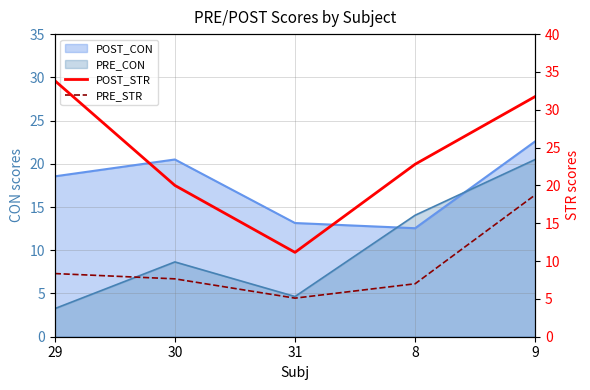

True or false: POST_STR has a value of 33.9 at 29.

True